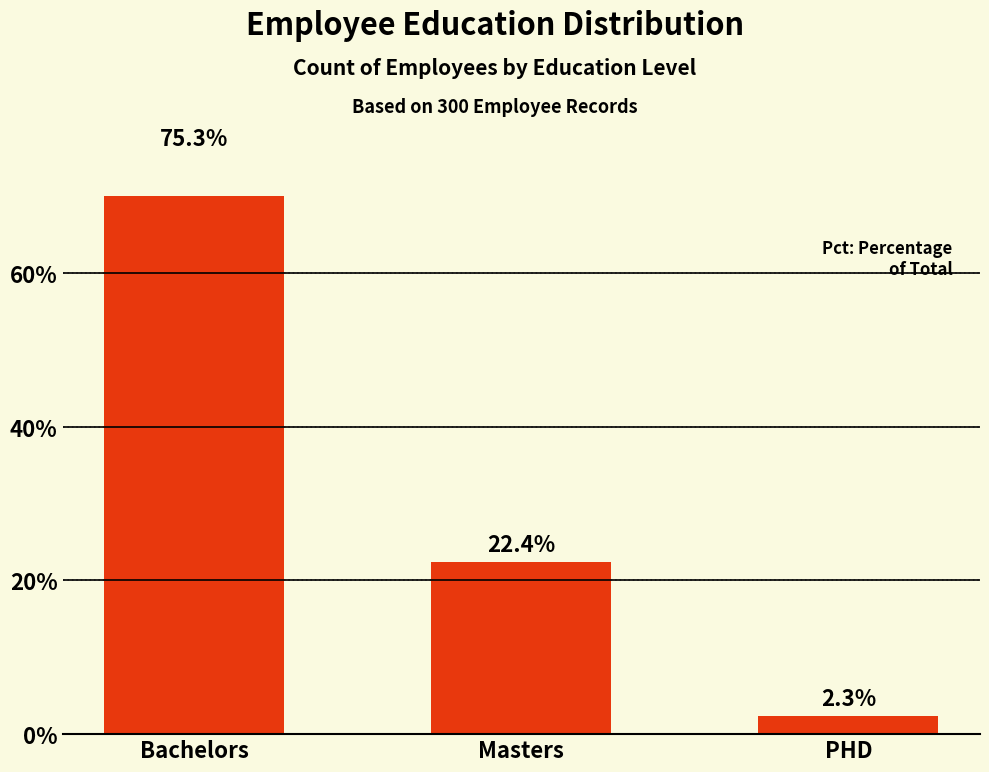

True or false: the data shows 75.3 at Bachelors.

True